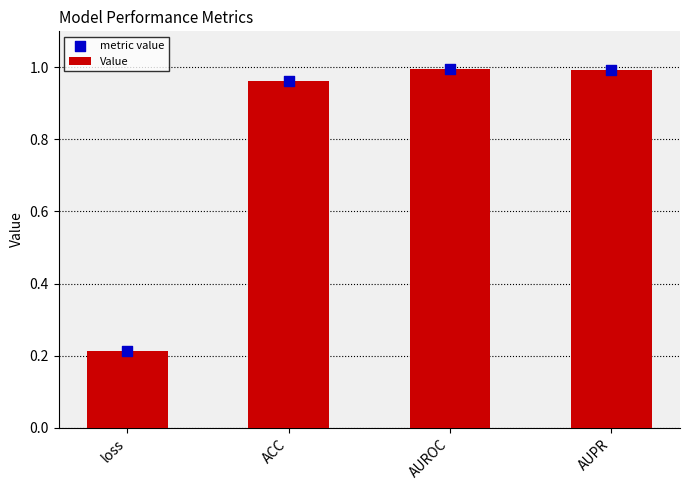

Which series has the largest Y range (max minus min)?

Value